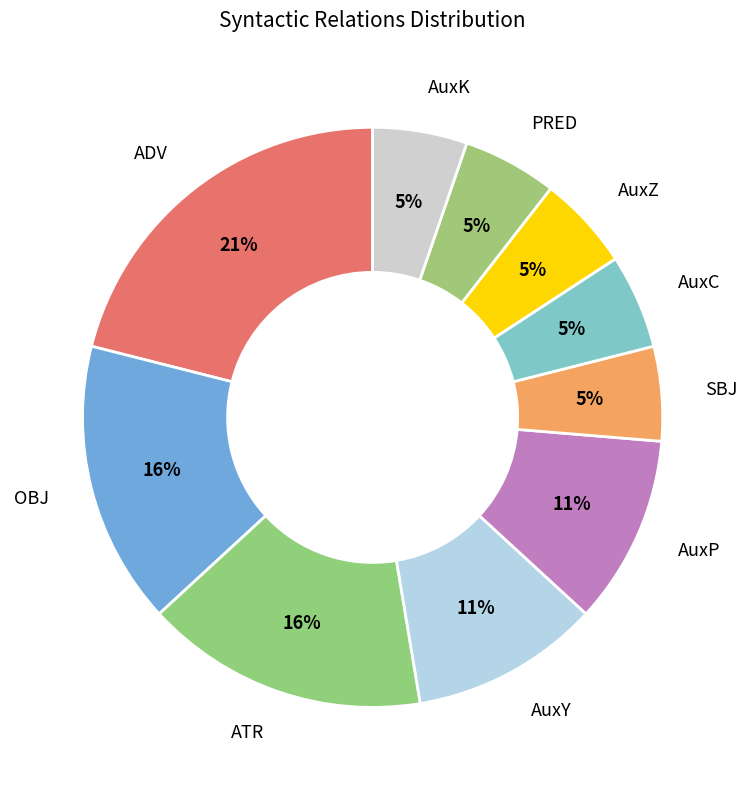

Is it true that ATR is 21% of the pie?

False